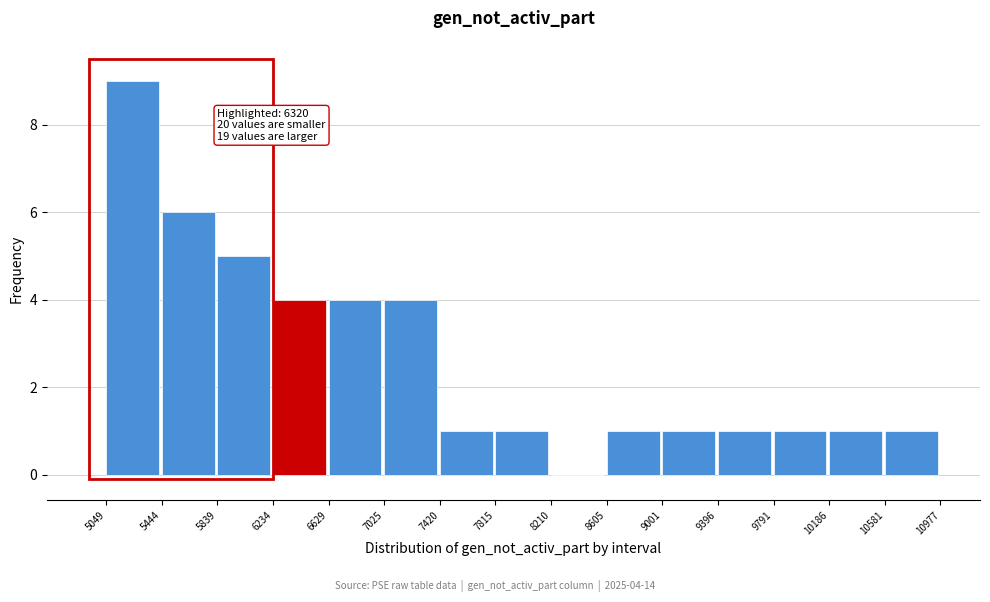

Which range on the x-axis has the tallest bar?

5049 to 5444